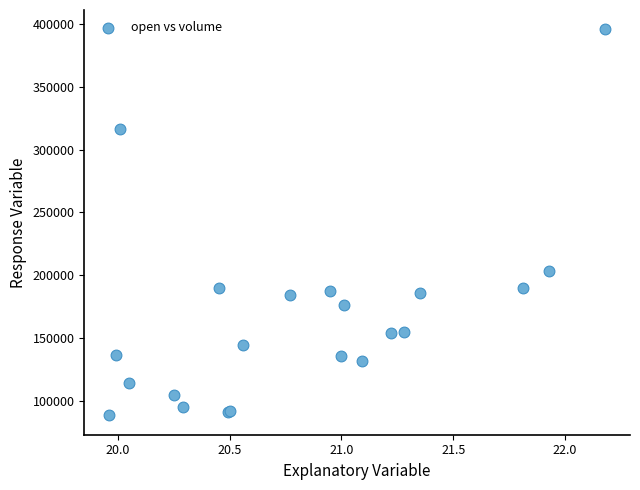

What Y value in the scatter plot is closest to 242123?

203074.3